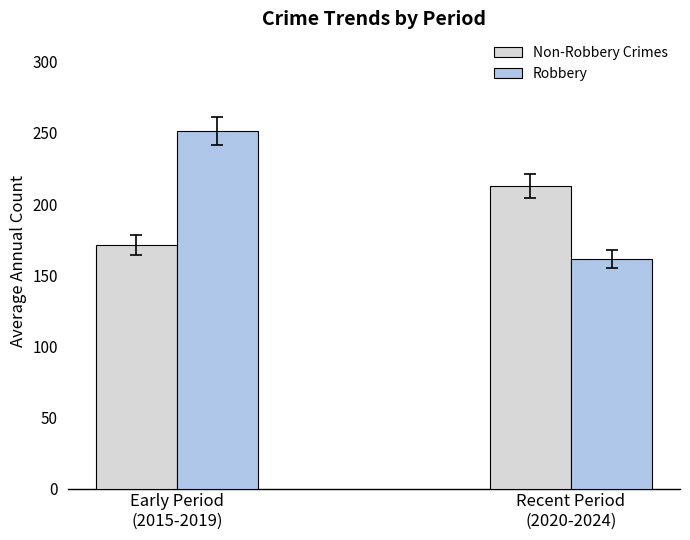

Reading right to left, what are all the values shown in this chart?

Non-Robbery Crimes: 212.6	171.2
Robbery: 161.4	251.2